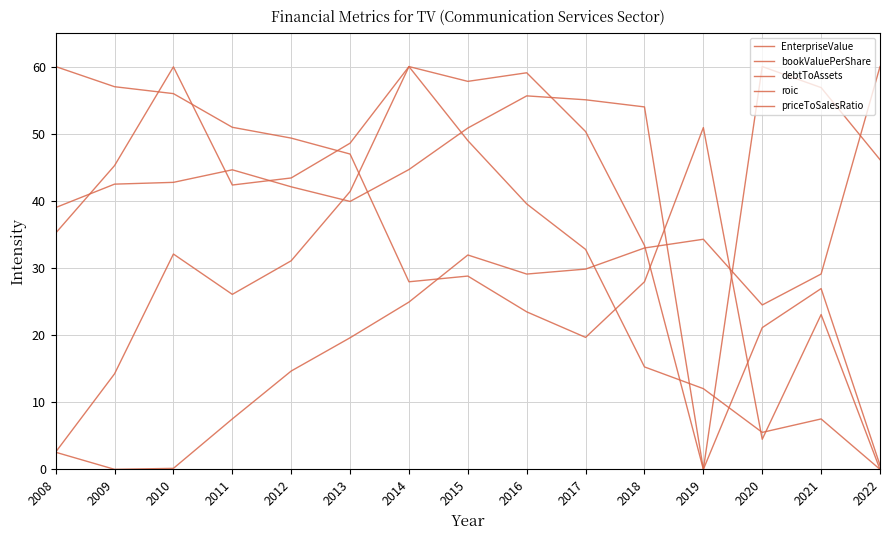

Does the chart have visible grid lines?

Yes